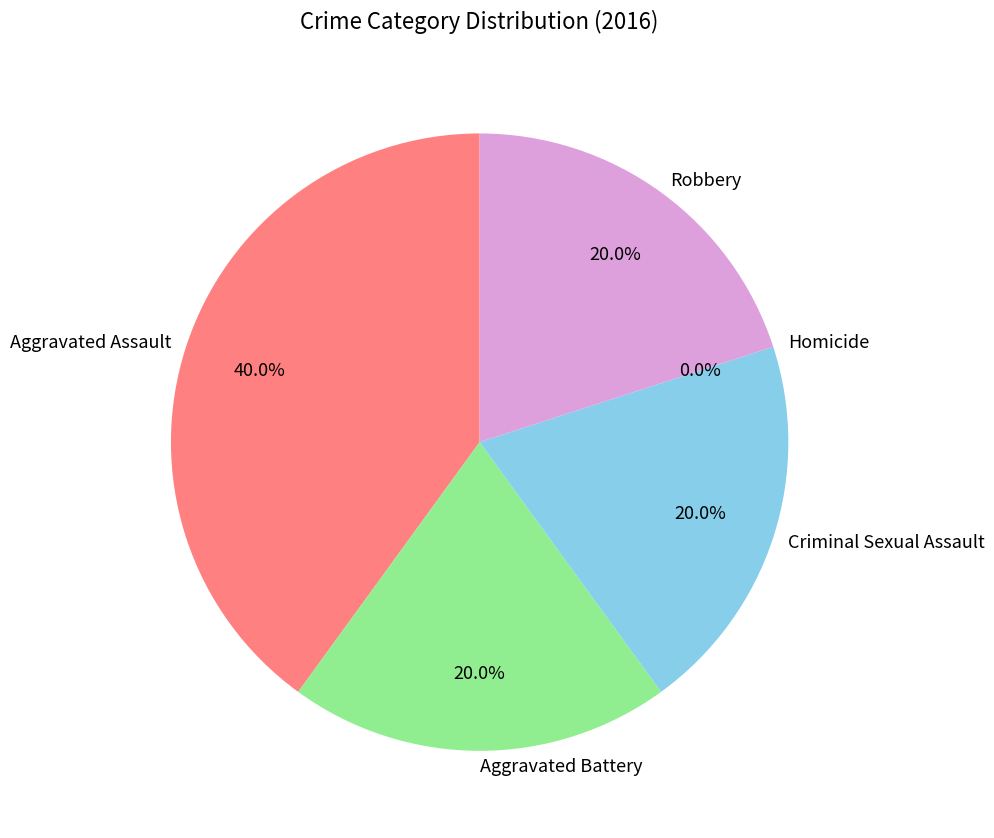

What portion of the pie excludes Criminal Sexual Assault?

80.0%